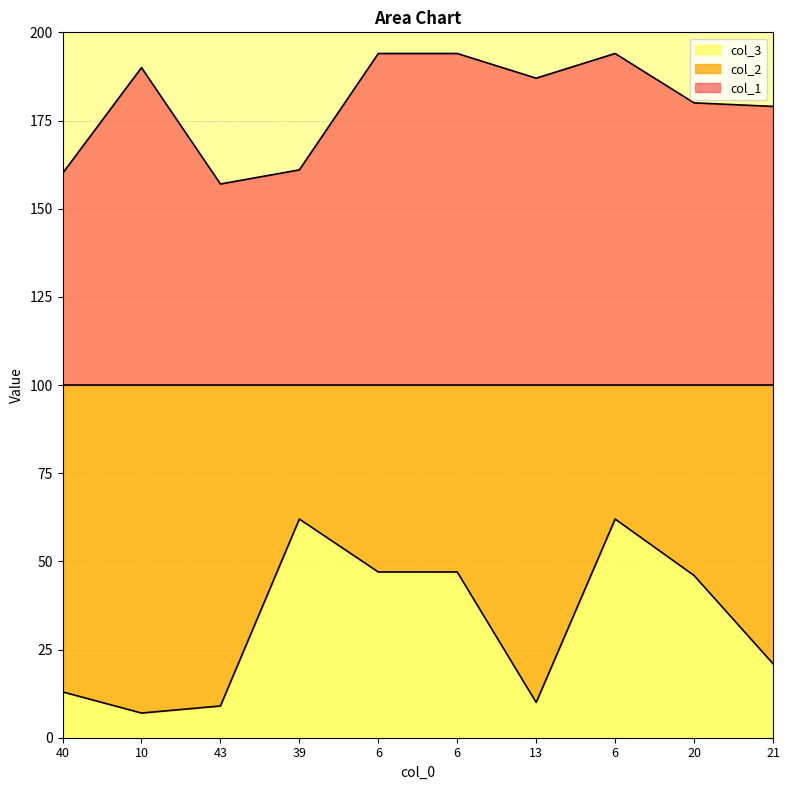

Rank the categories by col_1 value from highest to lowest.

6, 6, 6, 10, 13, 20, 21, 39, 40, 43